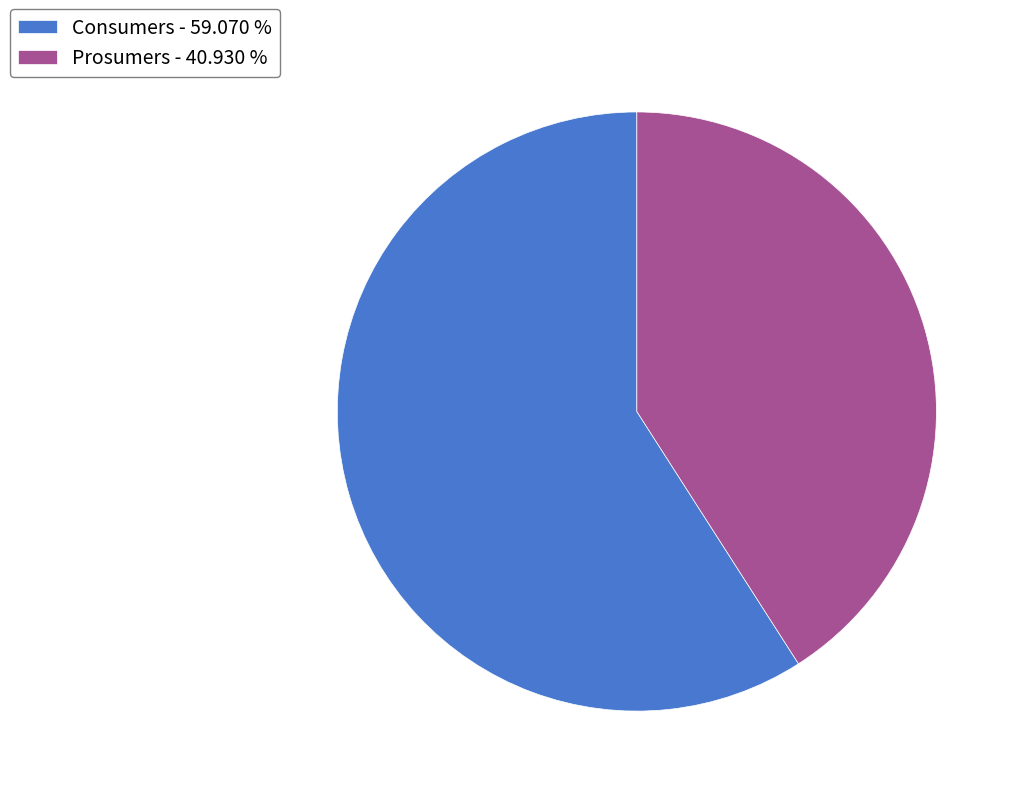

Which category accounts for the majority?

Consumers